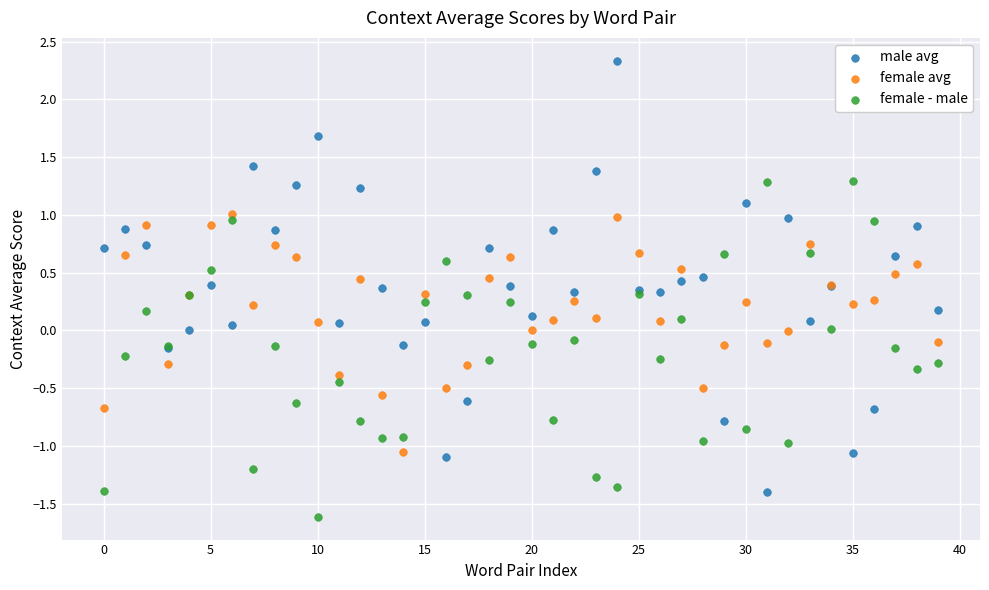

Which series has the widest spread of Y values?

male avg